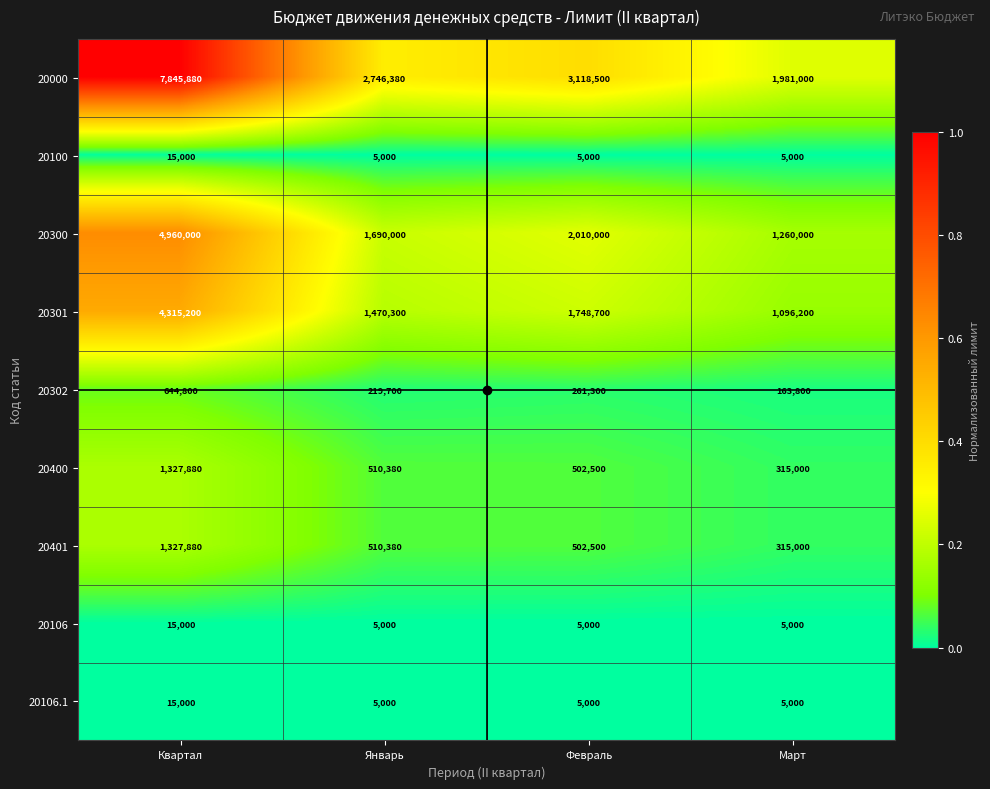

What is the total value across all series at Февраль?

8158500